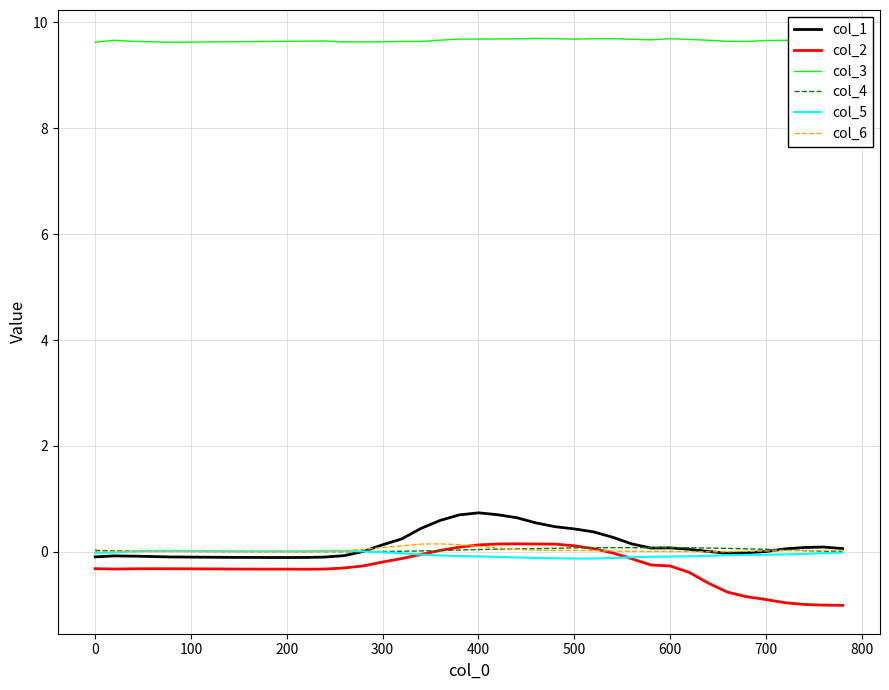

Count the number of data series in this chart.

6